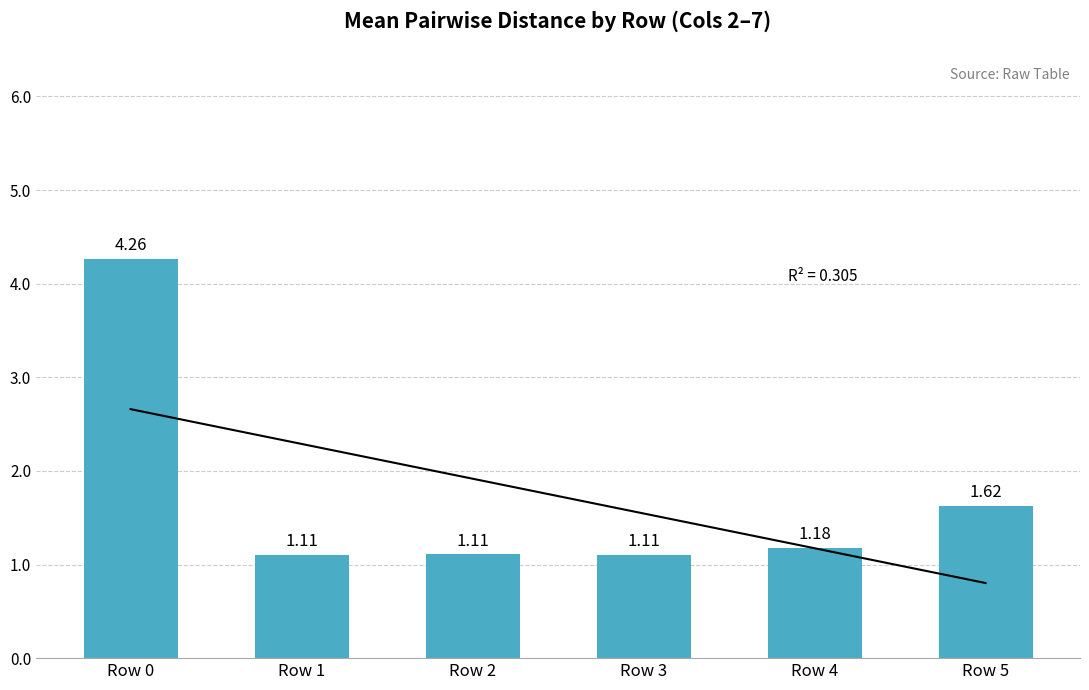

What is the ratio of the value at Row 3 to the value at Row 1?

1.0